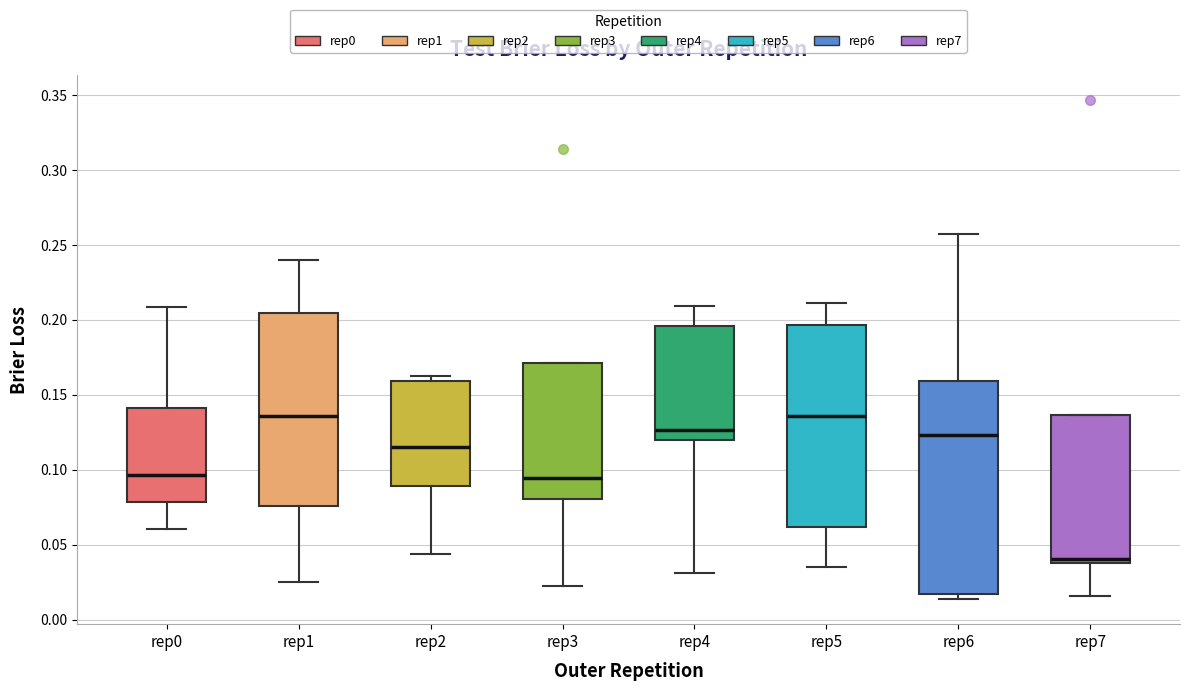

Where does the upper whisker of the box for rep5 end on the y-axis? The values are not printed on the chart, so give them approximately, as read against the axis.

0.210